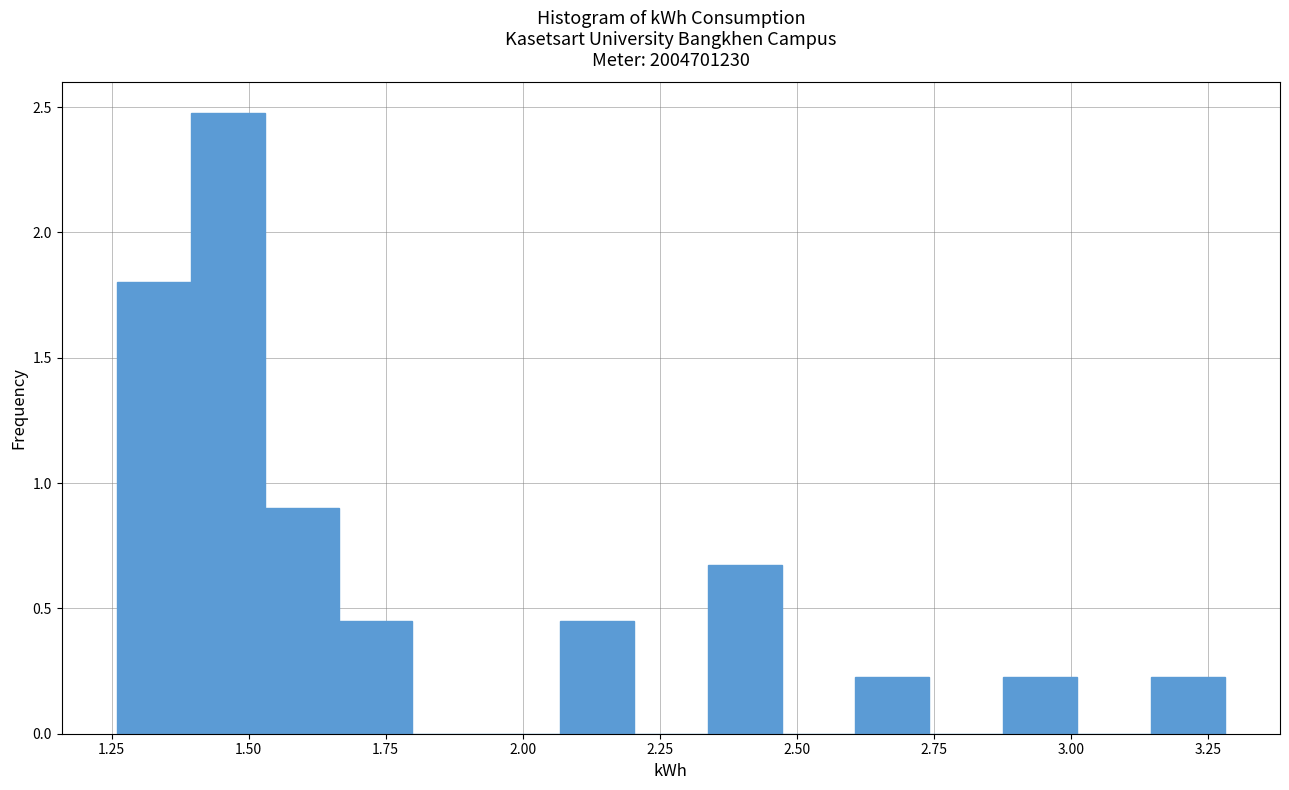

Read against the x-axis, roughly where is the centre of the tallest bar?

1.45